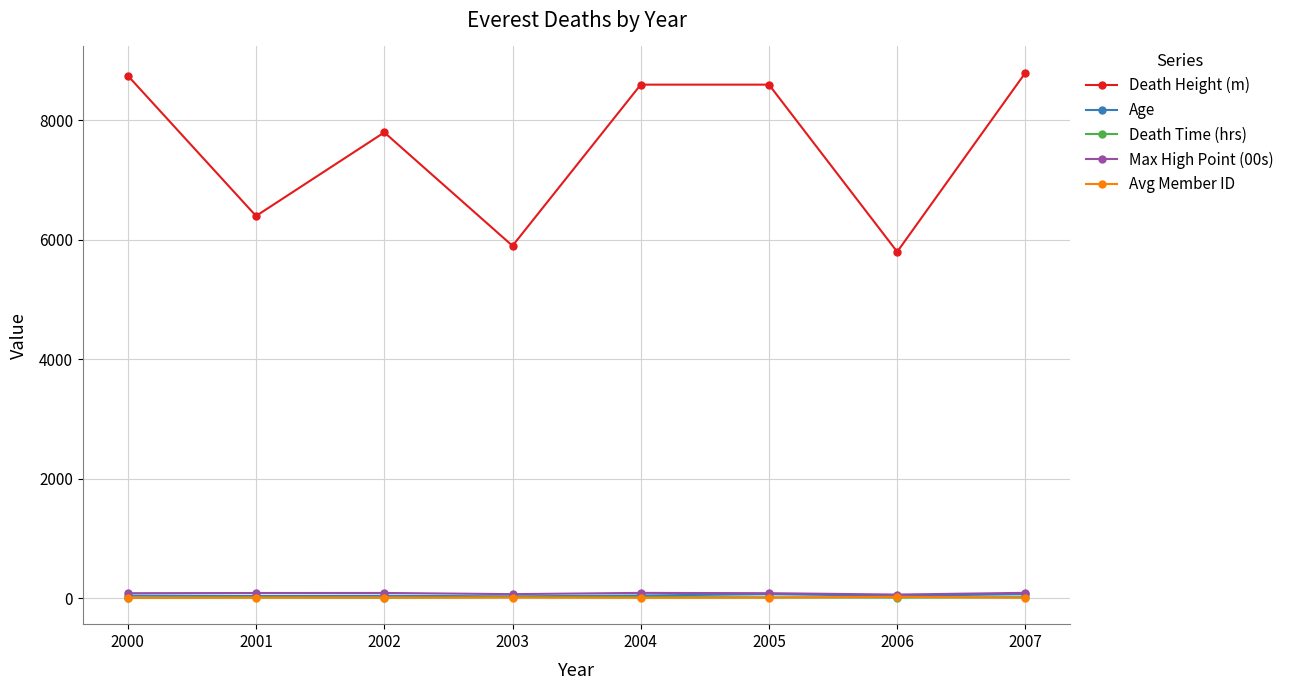

Which series has the widest spread of values?

Death Height (m)